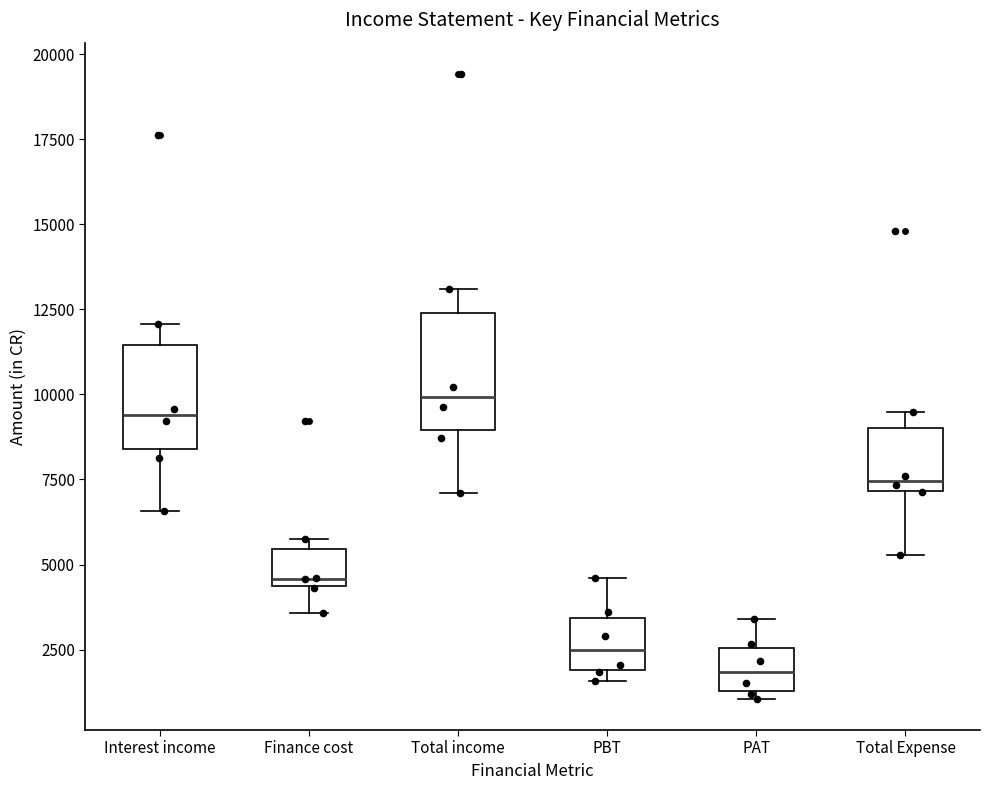

Reading left to right, transcribe this box plot: for each box, give where its median line is, the range the box spans, and where its two whiskers end, as read against the y-axis. The values are not printed on the chart, so give them approximately, as read against the axis.

Interest income: median 9500, box 8500 to 11500, whiskers 6500 to 12000
Finance cost: median 4500 (just above the box's lower edge), box 4500 to 5500, whiskers 3500 to 5500 (just above the box's upper edge)
Total income: median 10000, box 9000 to 12500, whiskers 7000 to 13000
PBT: median 2500, box 2000 to 3500, whiskers 1500 to 4500
PAT: median 2000, box 1500 to 2500, whiskers 1000 to 3500
Total Expense: median 7500, box 7000 to 9000, whiskers 5500 to 9500